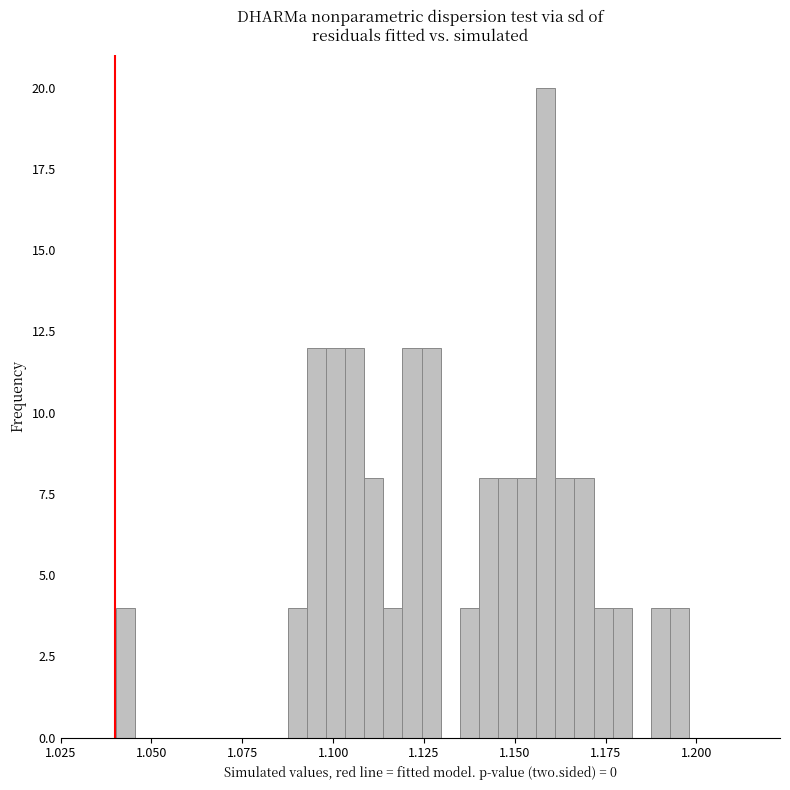

Read against the x-axis, roughly where is the centre of the tallest bar?

1.160